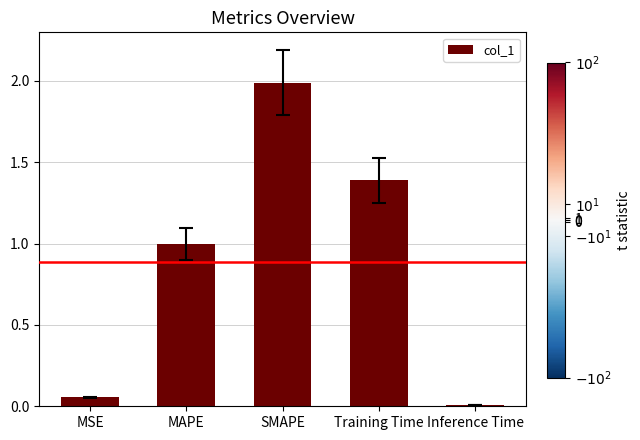

How many bars are there in total?

5